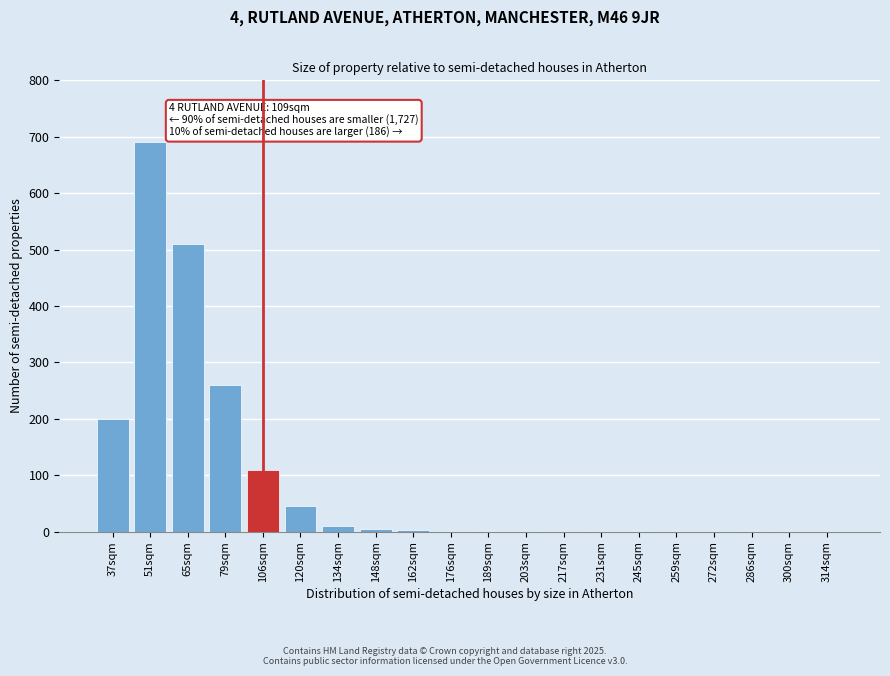

The chart shows a value of 1 at 314sqm. True or false?

True